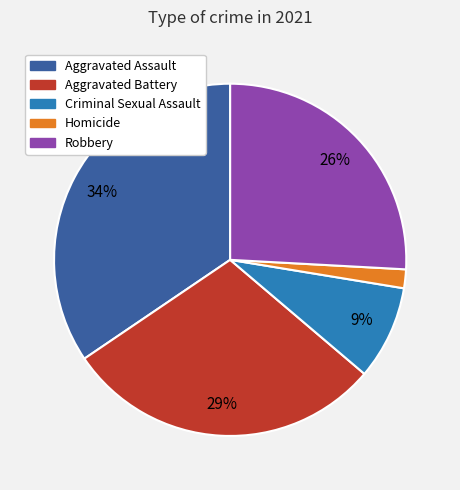

How many slices are in this pie chart?

5